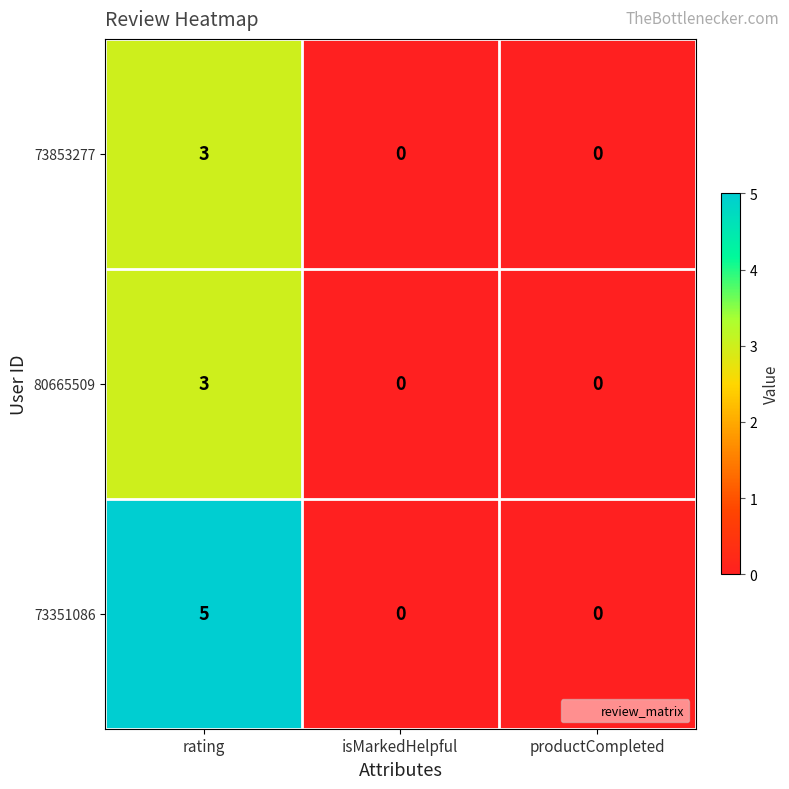

Which series has the largest total across all categories?

73351086